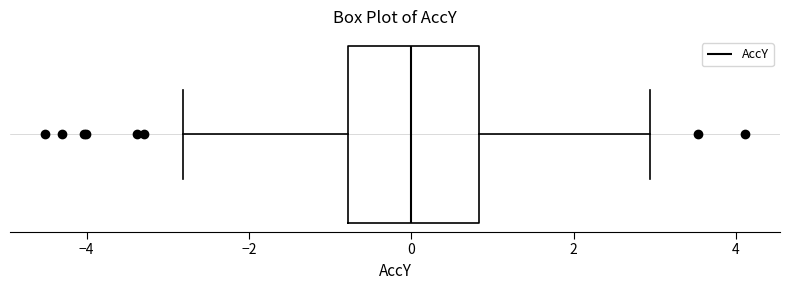

Read this box plot against the x-axis: the position of the median line, the range covered by the box, and the ends of both whiskers. The values are not printed on the chart, so give them approximately, as read against the axis.

median 0.0, box -0.8 to 0.8, whiskers -2.8 to 3.0